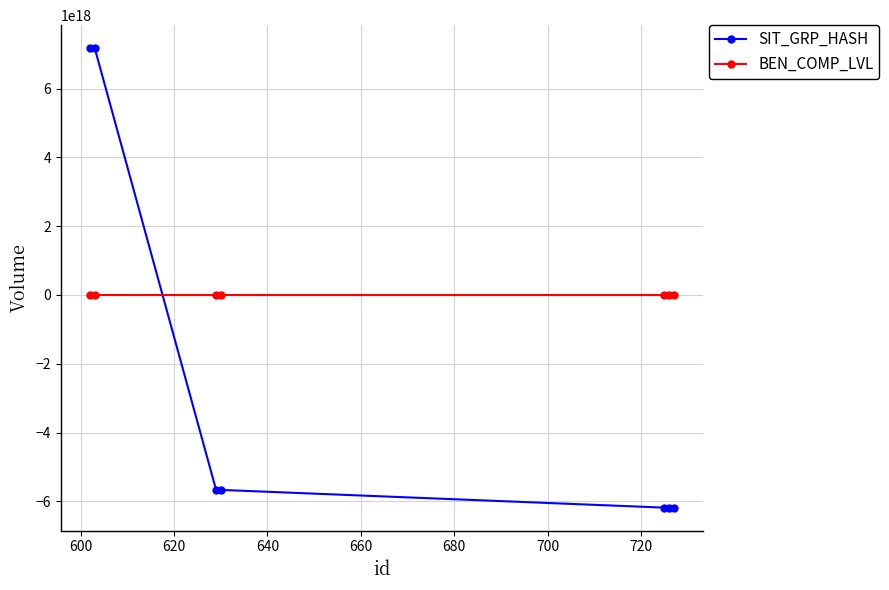

Which series has the largest range (max minus min)?

SIT_GRP_HASH